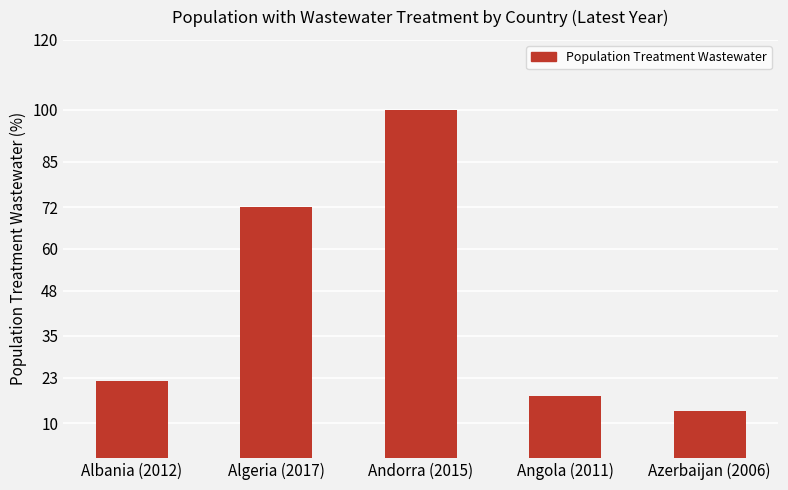

At which category does the chart reach its peak across all series?

Andorra (2015)